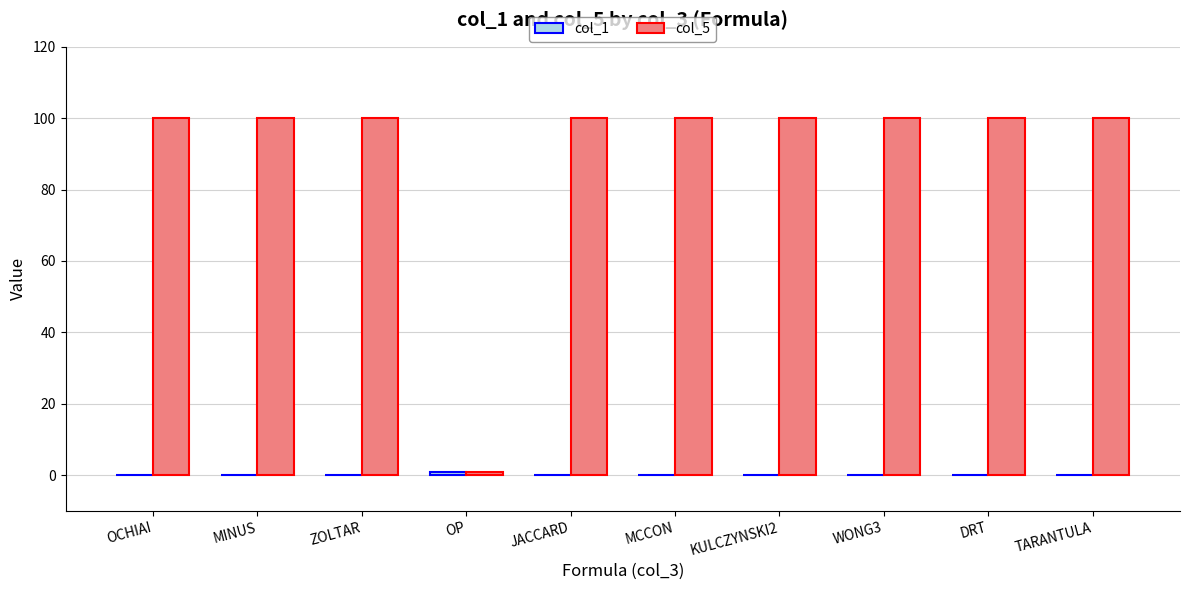

Which series has the largest total across all categories?

col_5